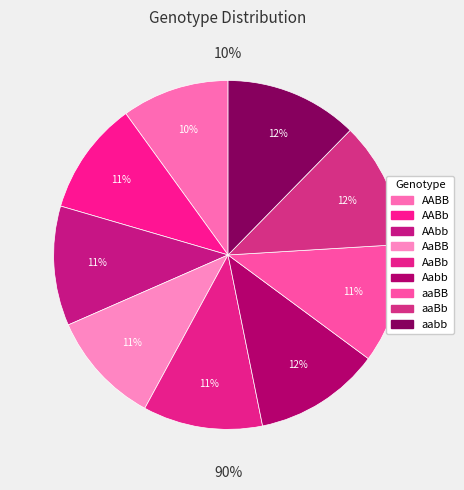

To the nearest percent, what portion does Aabb represent?

12%